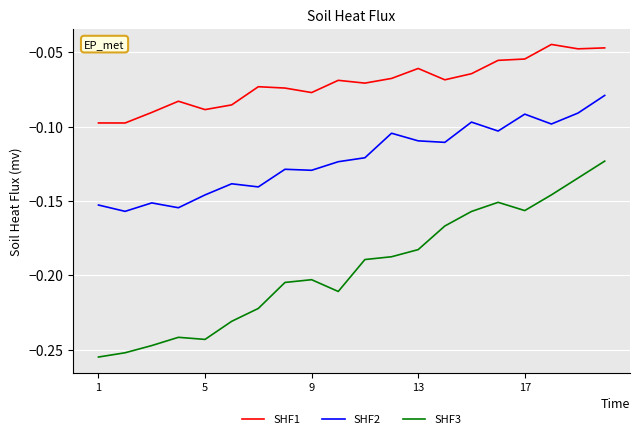

Rank the series by their average value, from lowest to highest.

SHF3, SHF2, SHF1